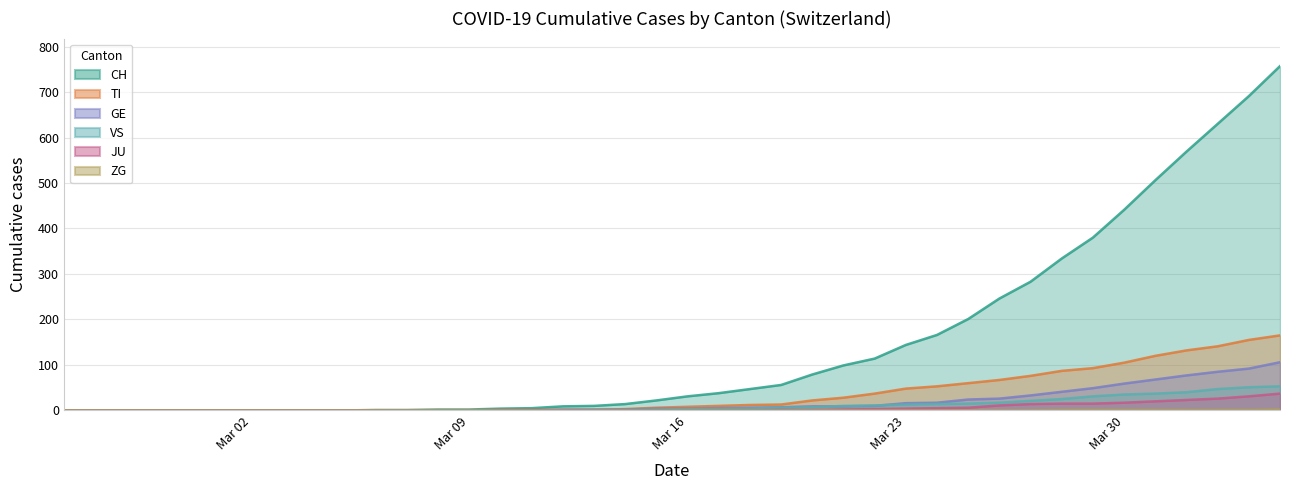

Which series has the largest total across all categories?

CH